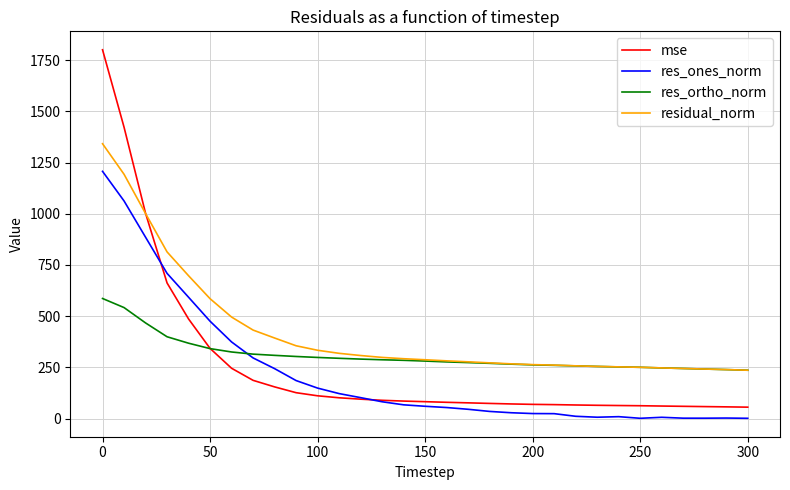

What is the sum of all res_ones_norm values?

6867.1